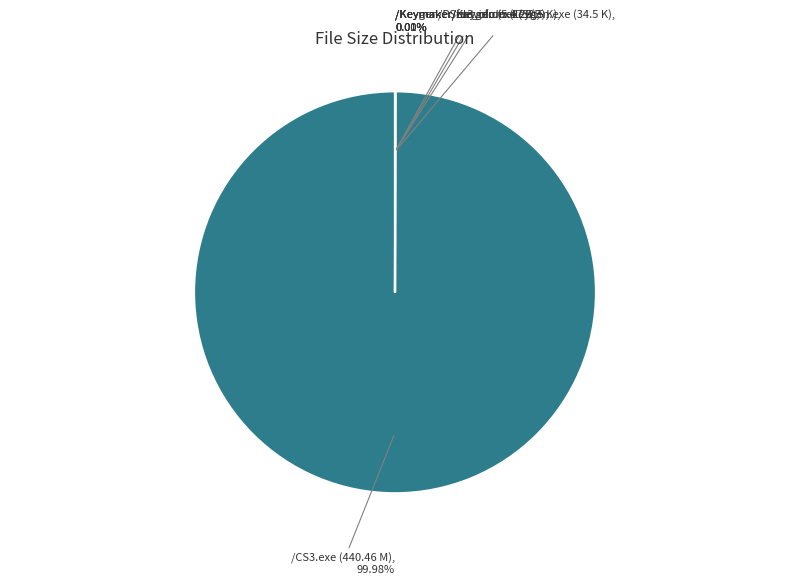

To the nearest percent, what is the average slice percentage?

20%